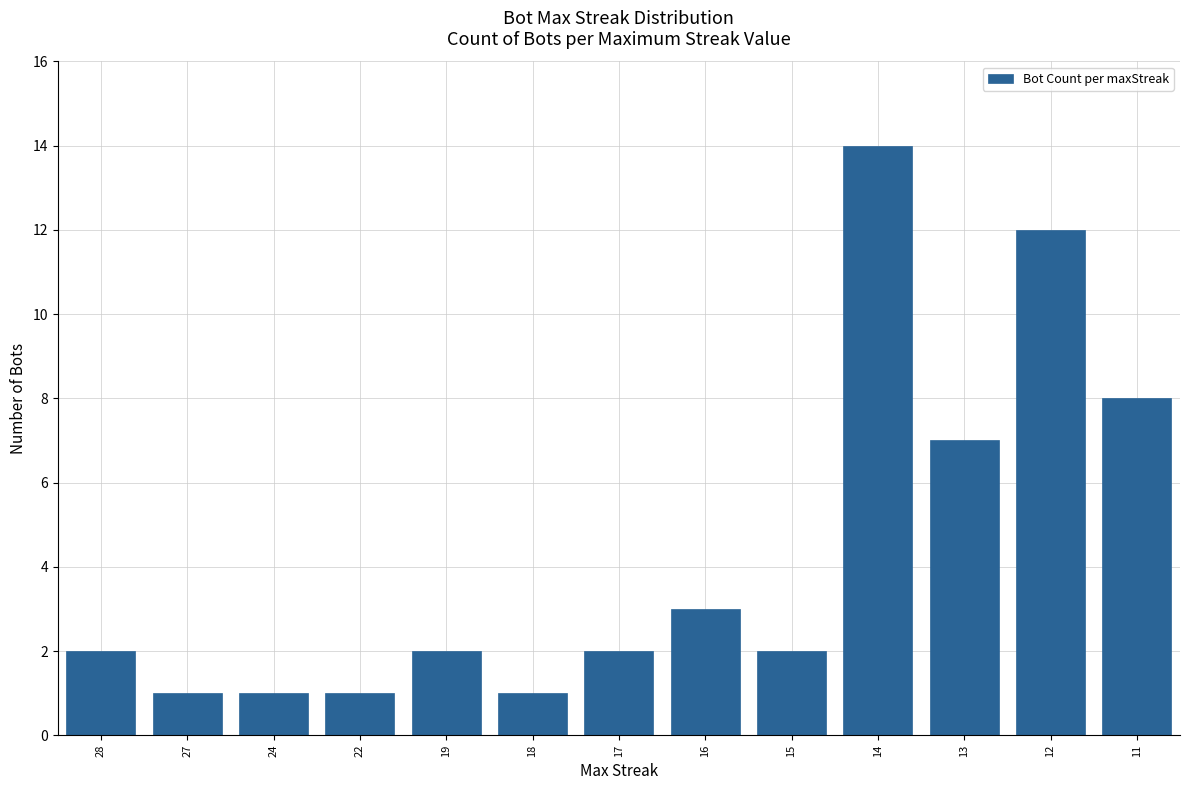

Is it true that the value at 17 is 2?

True